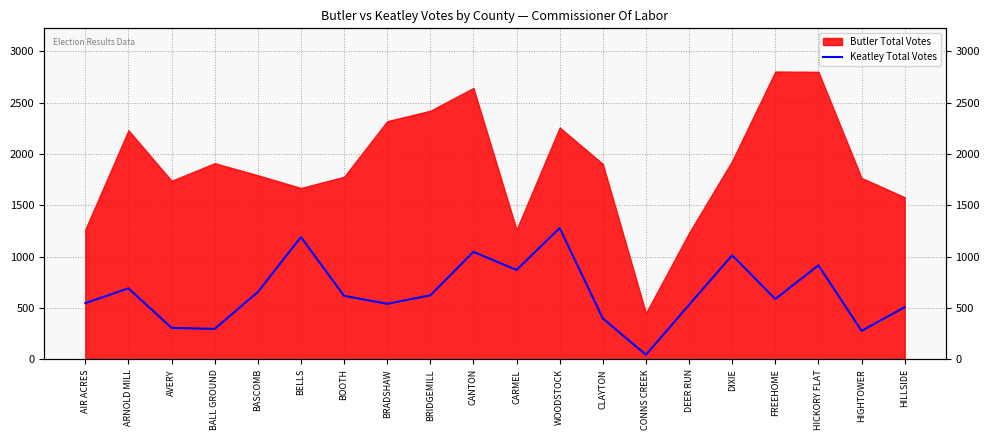

Reading left to right, extract all data points from this chart.

548	692	307	297	656	1191	619	541	624	1047	871	1279	399	45	531	1014	588	916	278	508